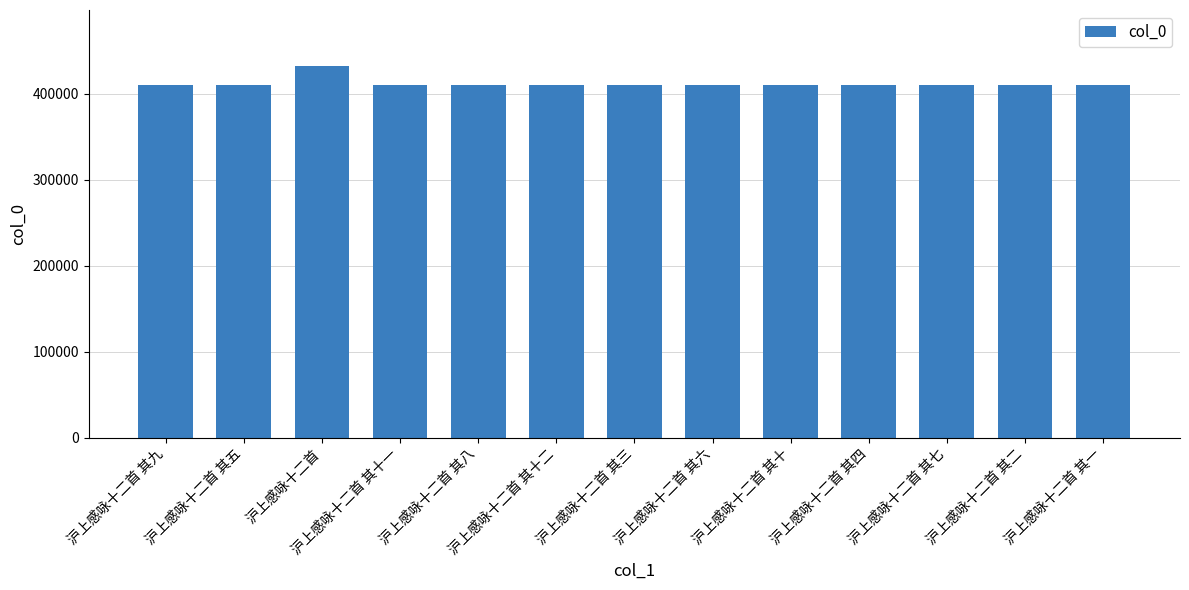

What is the value of the 4th bar from the left?

409635